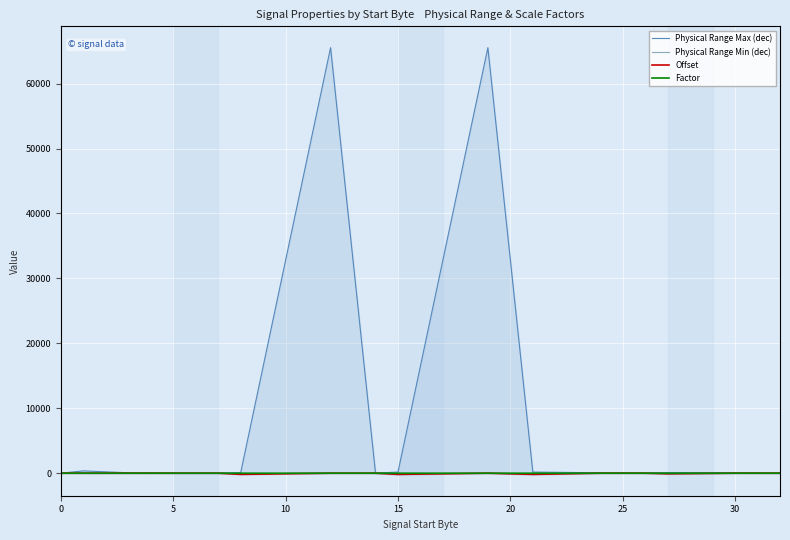

True or false: Physical Range Max (dec) has more than 0 points higher than both neighbors.

True